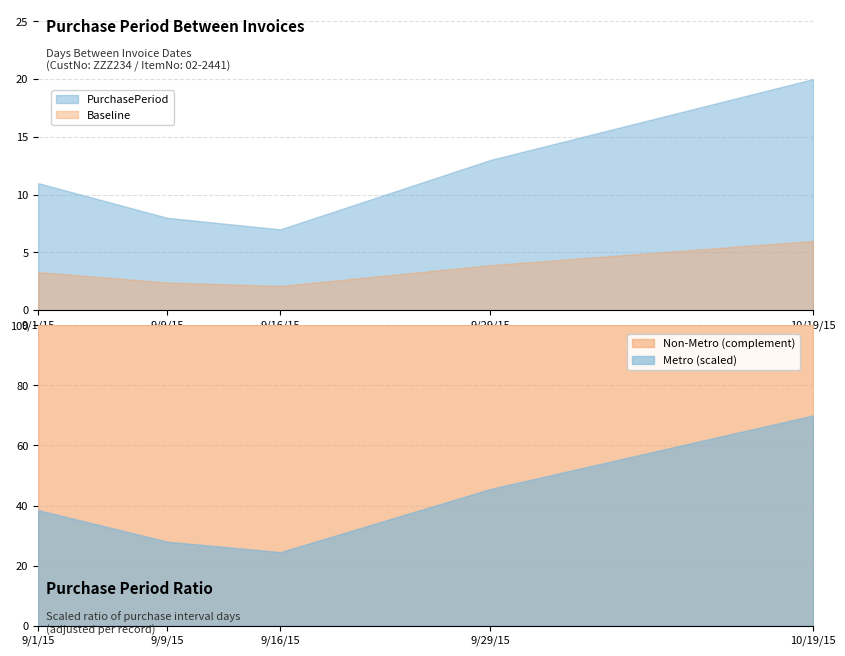

Reading left to right, transcribe all the data shown in this chart.

11	8	7	13	20